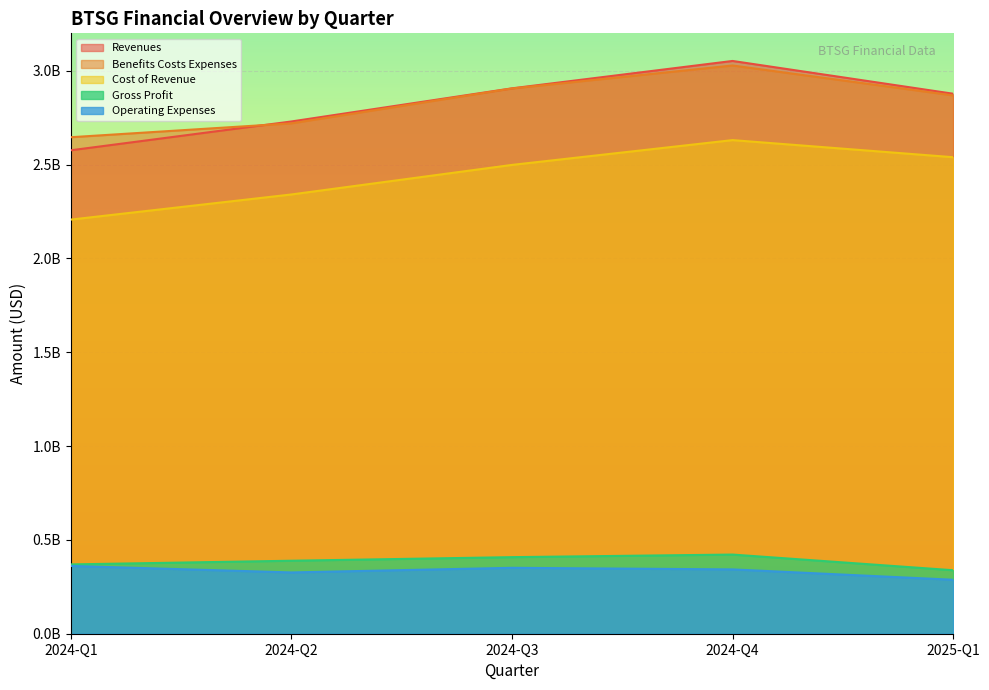

True or false: Benefits Costs Expenses and Gross Profit intersect in this chart.

False